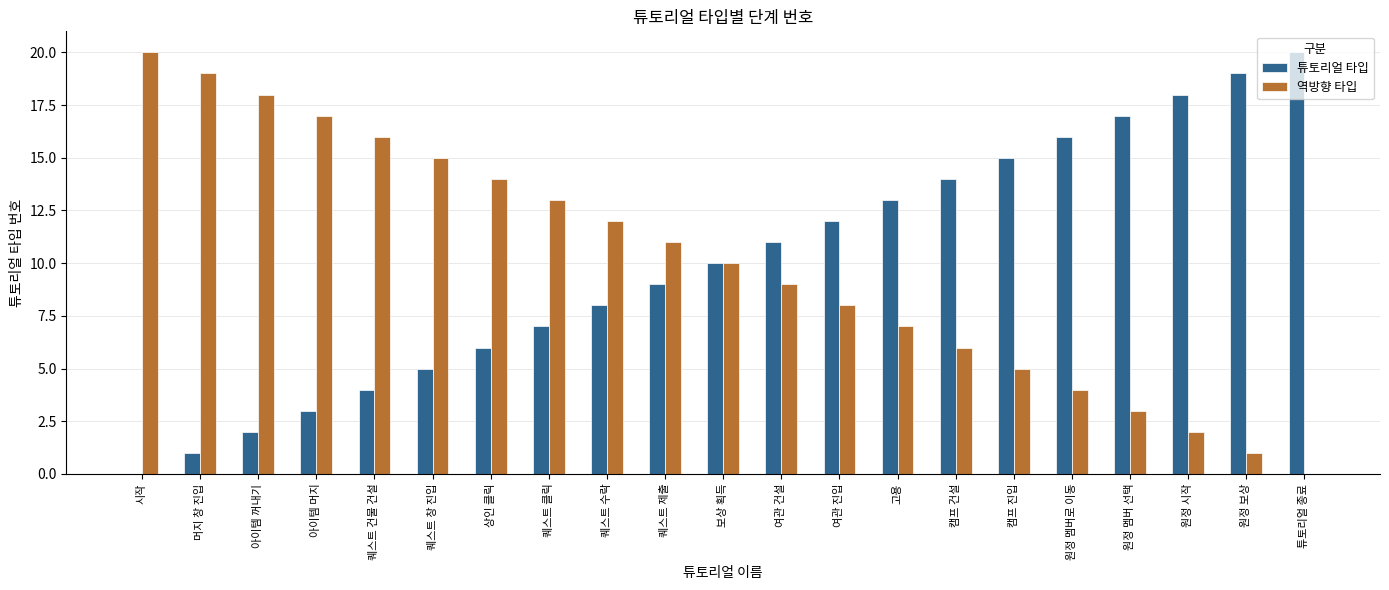

Which category has the highest value in the 역방향 타입 series?

시작